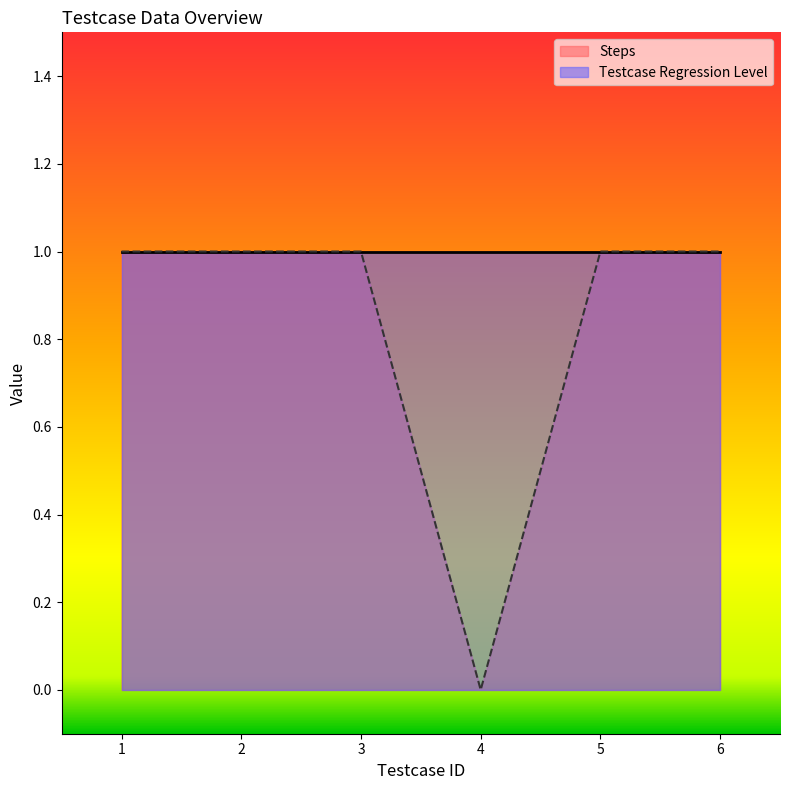

How many data points does each series have?

6